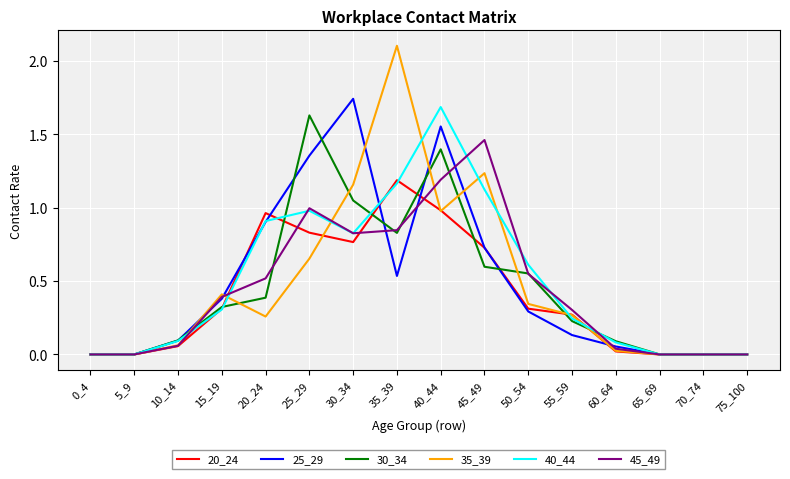

At which category does 30_34 reach its first local peak?

25_29